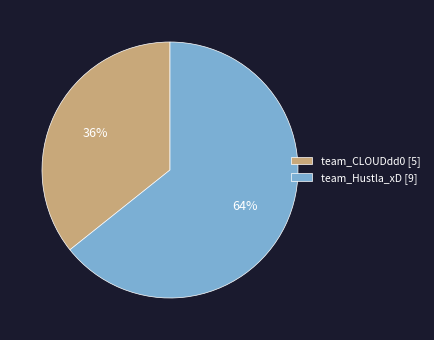

Is the sum of team_CLOUDdd0 and team_Hustla_xD greater than half?

Yes